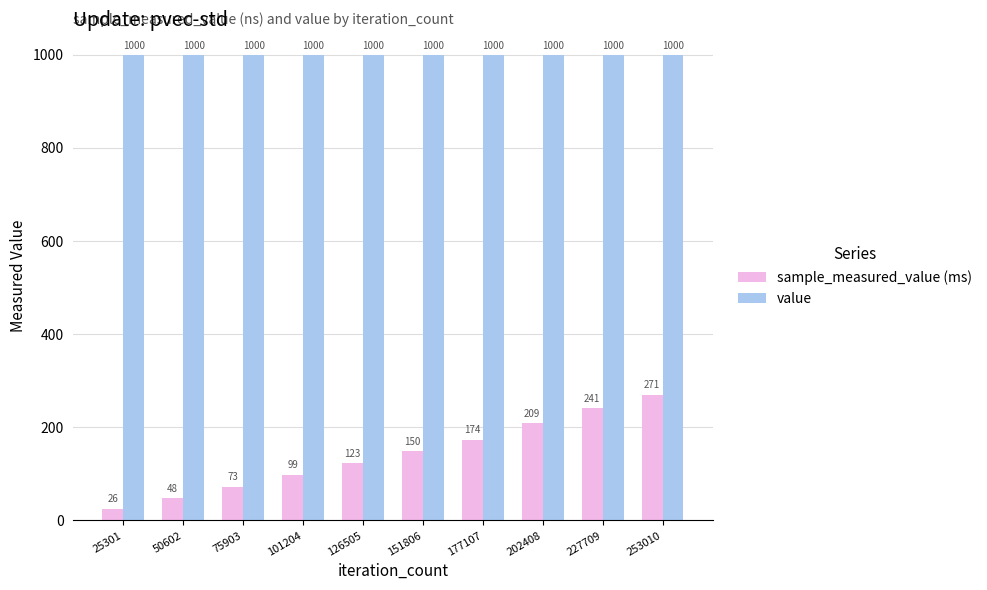

Are the bars horizontal?

No